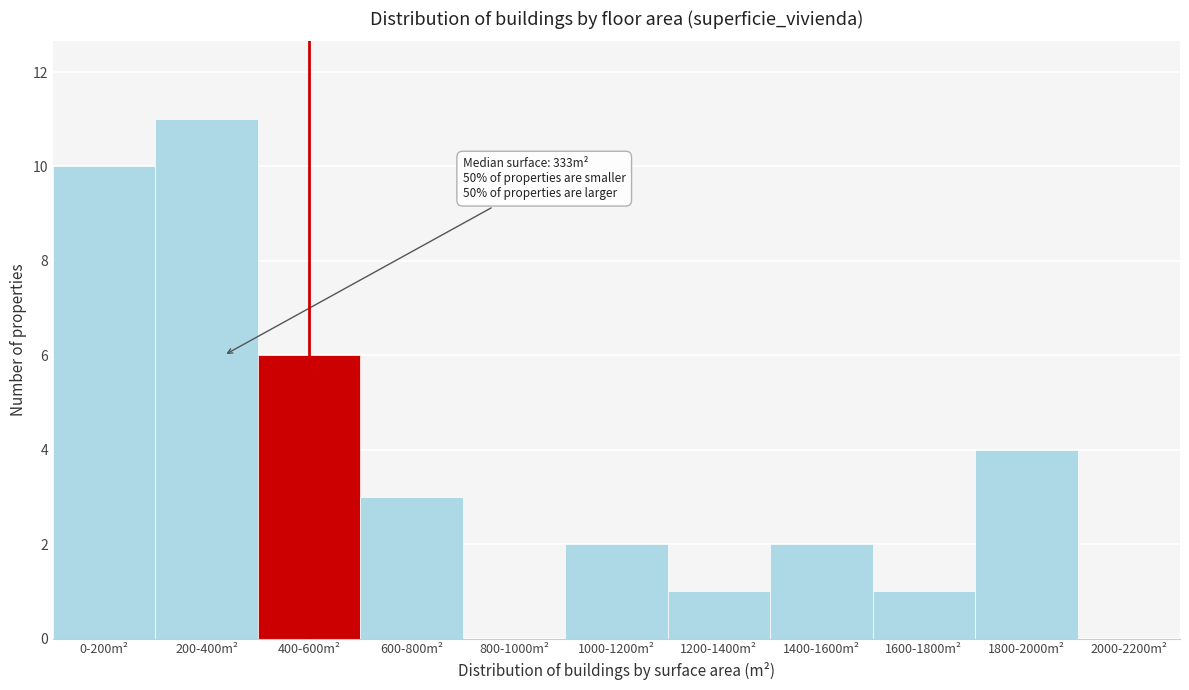

Reading left to right, transcribe all the data shown in this chart.

0-200m²=10	200-400m²=11	400-600m²=6	600-800m²=3	800-1000m²=0	1000-1200m²=2	1200-1400m²=1	1400-1600m²=2	1600-1800m²=1	1800-2000m²=4	2000-2200m²=0